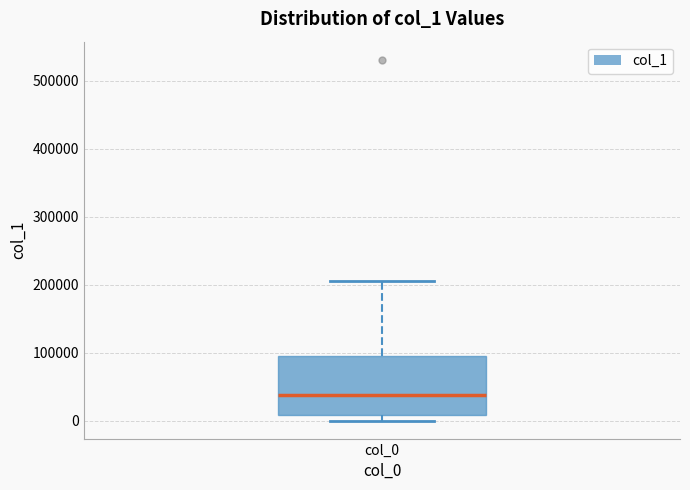

Transcribe this box plot: give where the median line is, the range the box spans, and where the two whiskers end, as read against the y-axis. The values are not printed on the chart, so give them approximately, as read against the axis.

median 40000, box 10000 to 90000, whiskers 0 to 200000